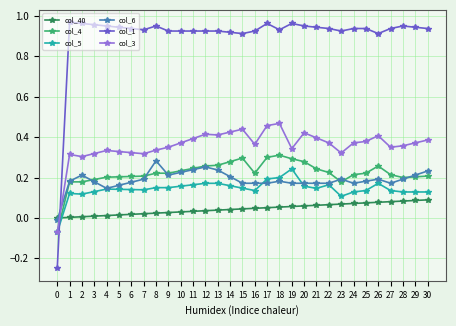

Does the chart have visible grid lines?

Yes